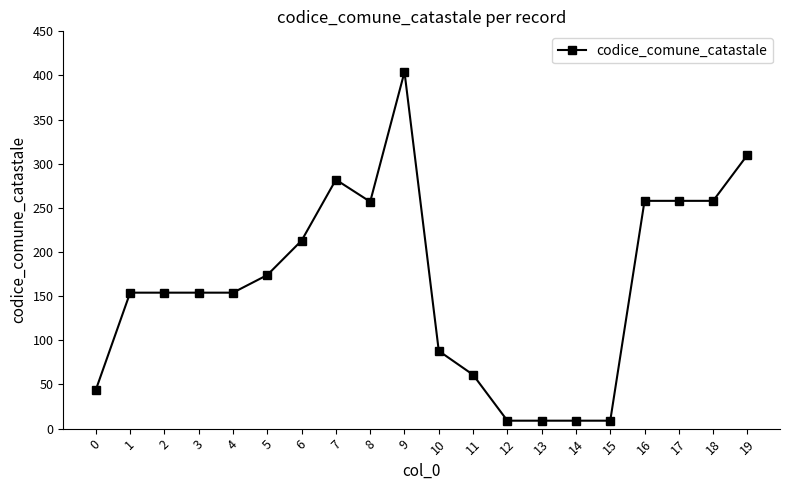

Which category has the highest value across all series?

9